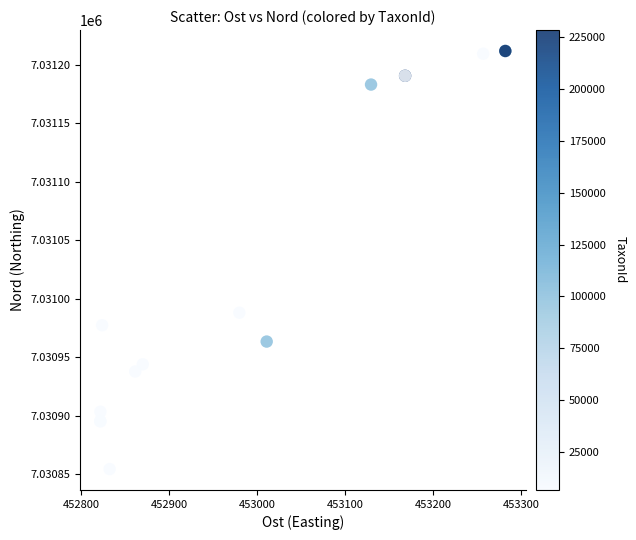

What Y value in the scatter plot is closest to 7031033?

7030988.2